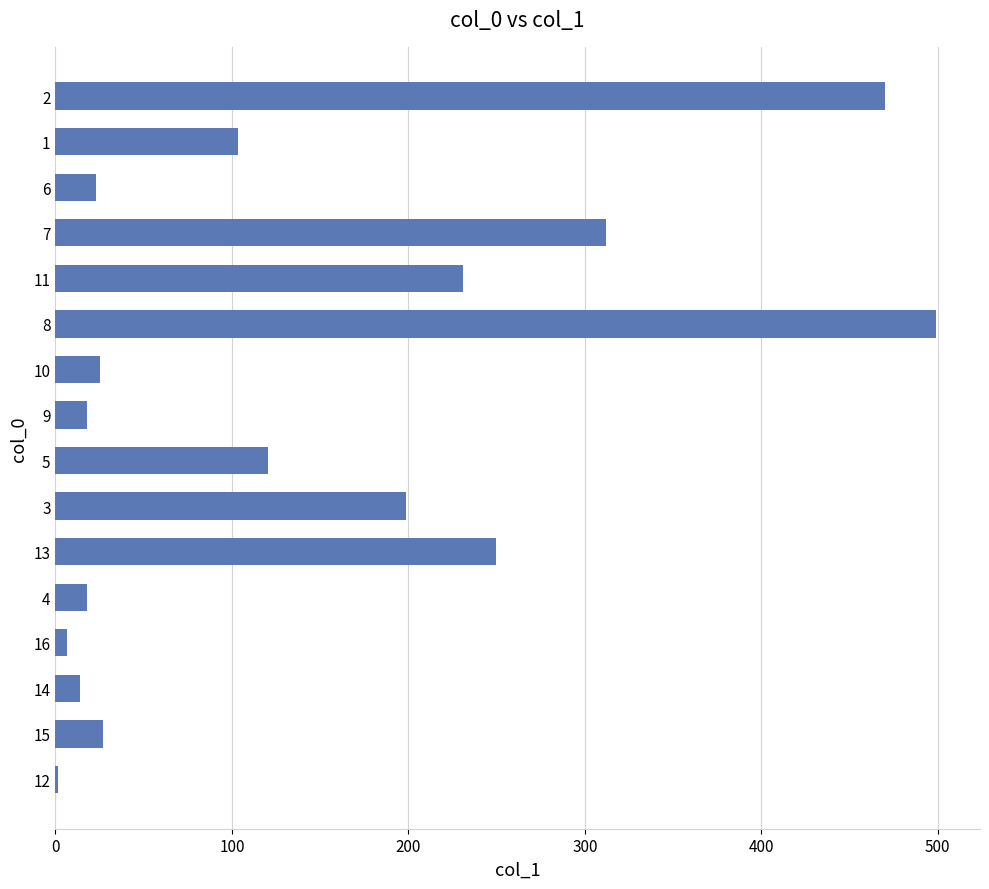

What is the sum of the values at 13 and 9?

267.8